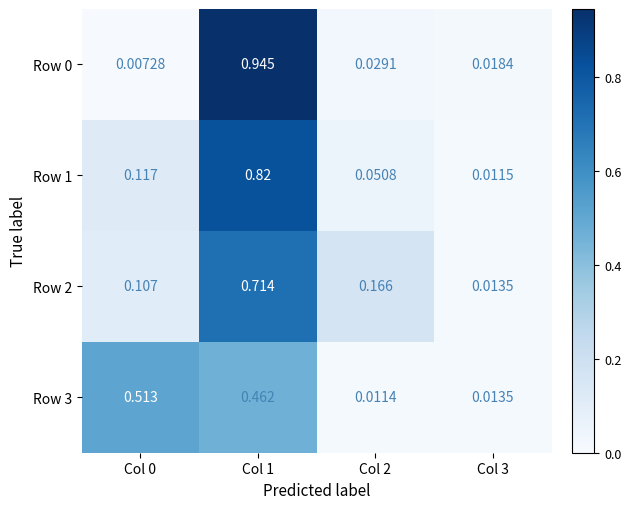

Is the value of Row 2 at Col 1 greater than the value of Row 3 at Col 0?

Yes